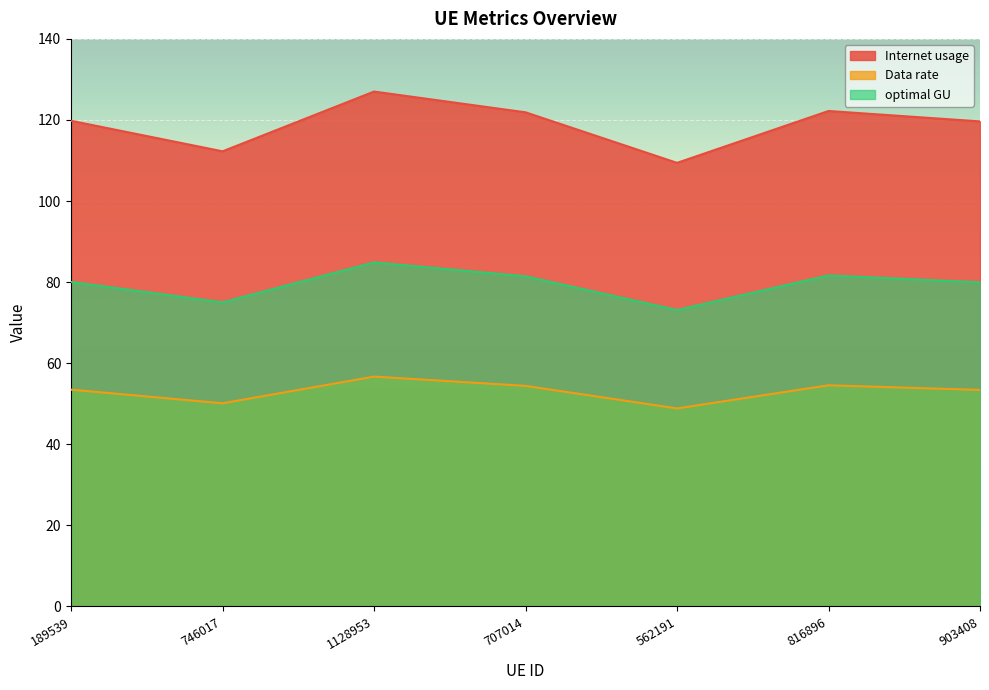

What is the sum of all optimal GU values?

556.1